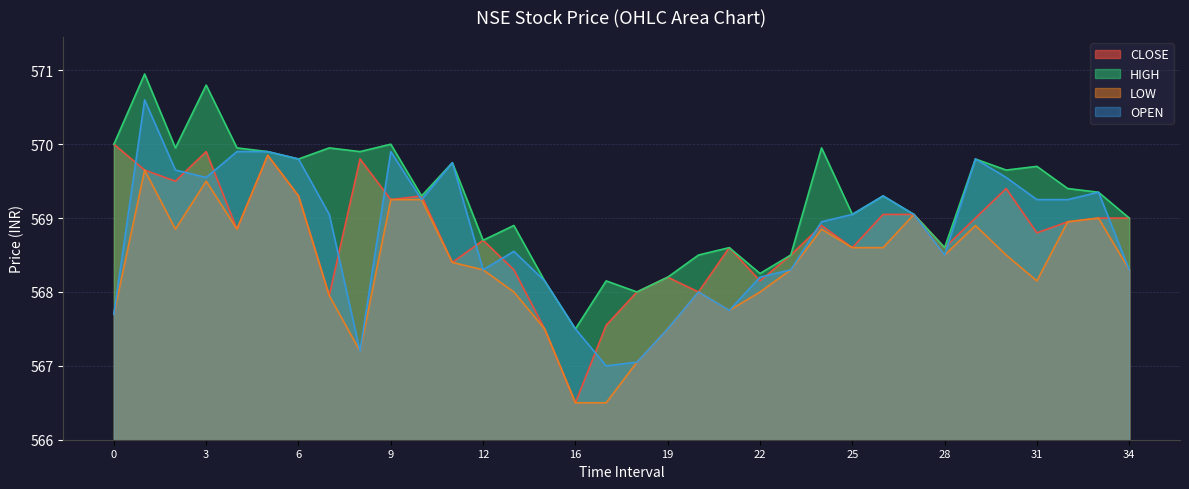

True or false: HIGH has more than 1 interior local peaks.

True